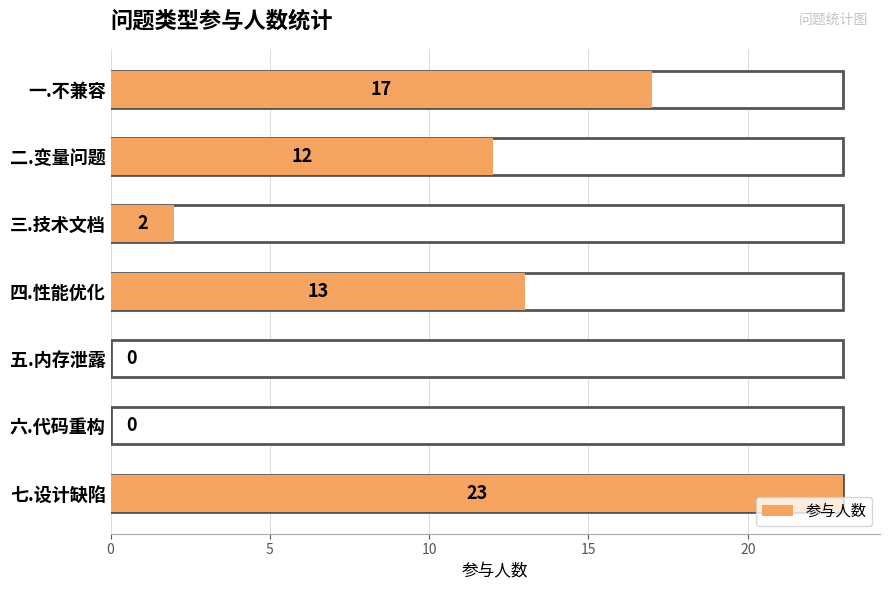

Reading bottom to top, what are all the values shown in this chart?

七.设计缺陷=23	六.代码重构=0	五.内存泄露=0	四.性能优化=13	三.技术文档=2	二.变量问题=12	一.不兼容=17